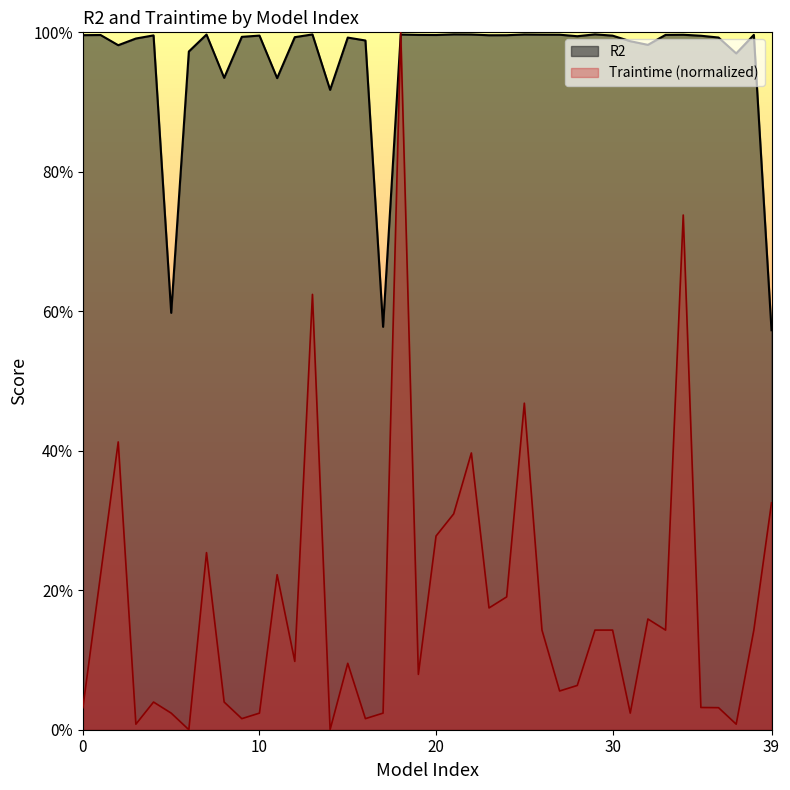

What is the sum of the Traintime values at 22 and 38?

0.5